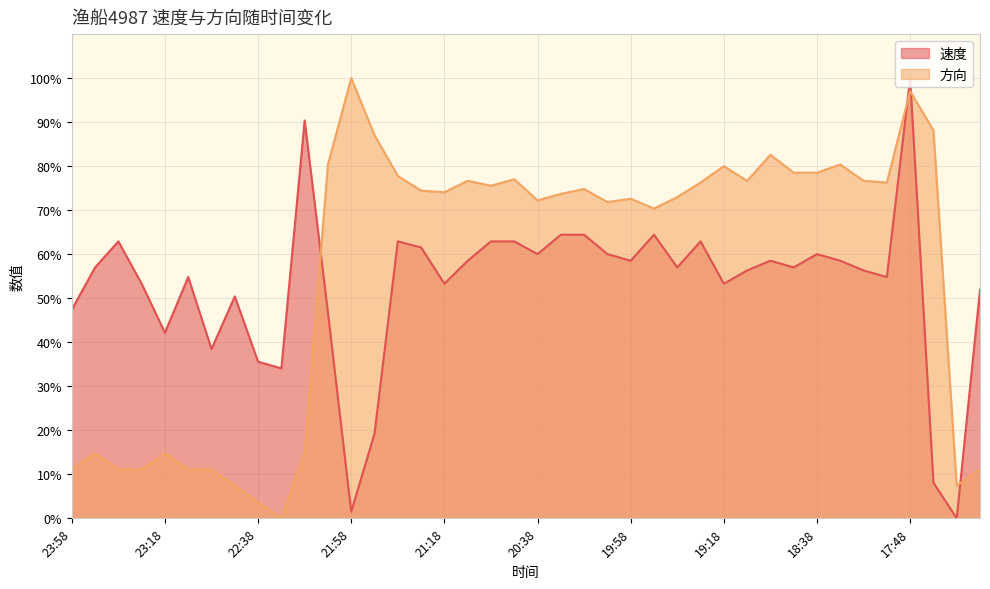

Count the number of categories in the chart.

40